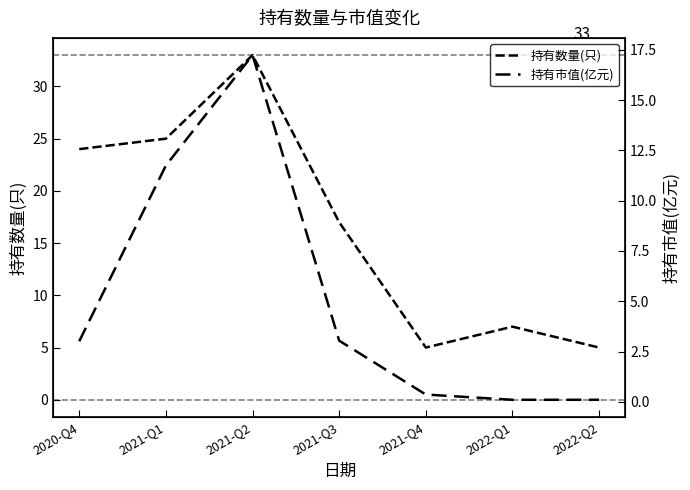

At which category is the sum across all series the highest?

2021-Q2